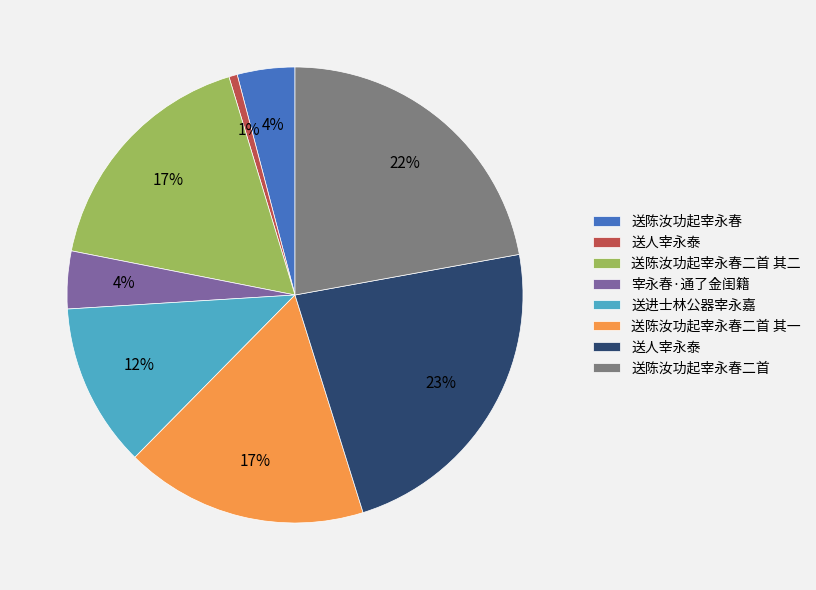

To the nearest percent, what is the average slice percentage?

12%